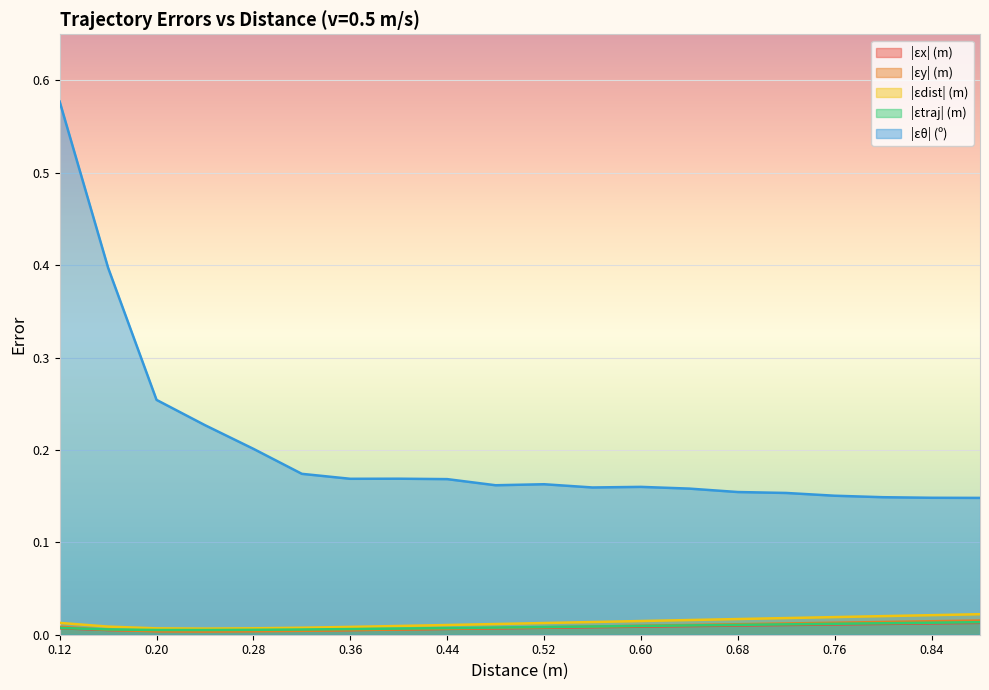

Which has a higher value, 0.36 or 0.8?

0.8